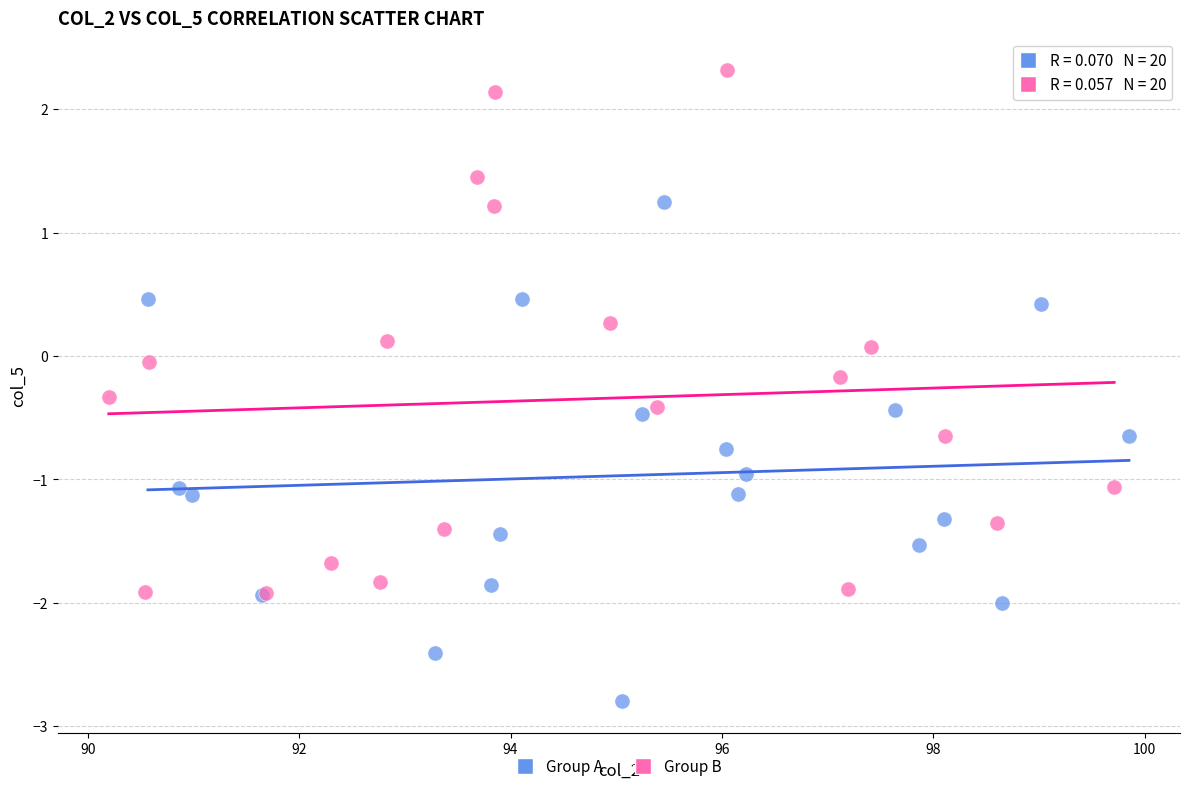

What are all the series names shown in the legend?

Group A, Group B